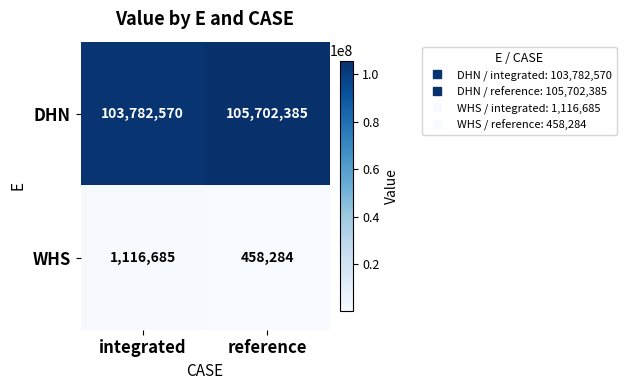

What is the average value of the DHN series?

104742478